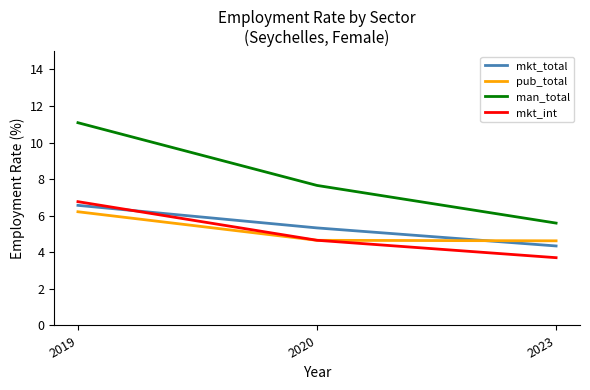

Which series has the widest spread of values?

man_total